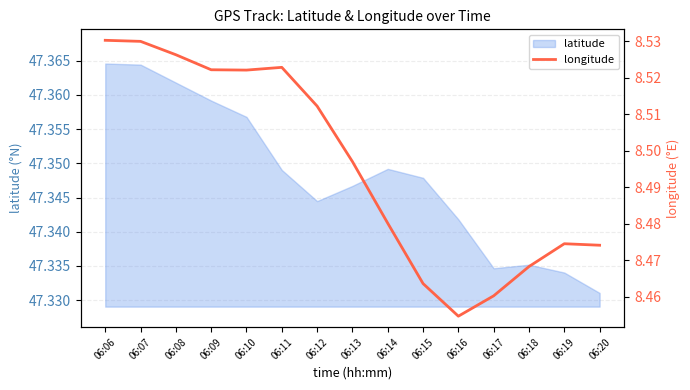

True or false: latitude has a value of 65.8 at 06:13.

False